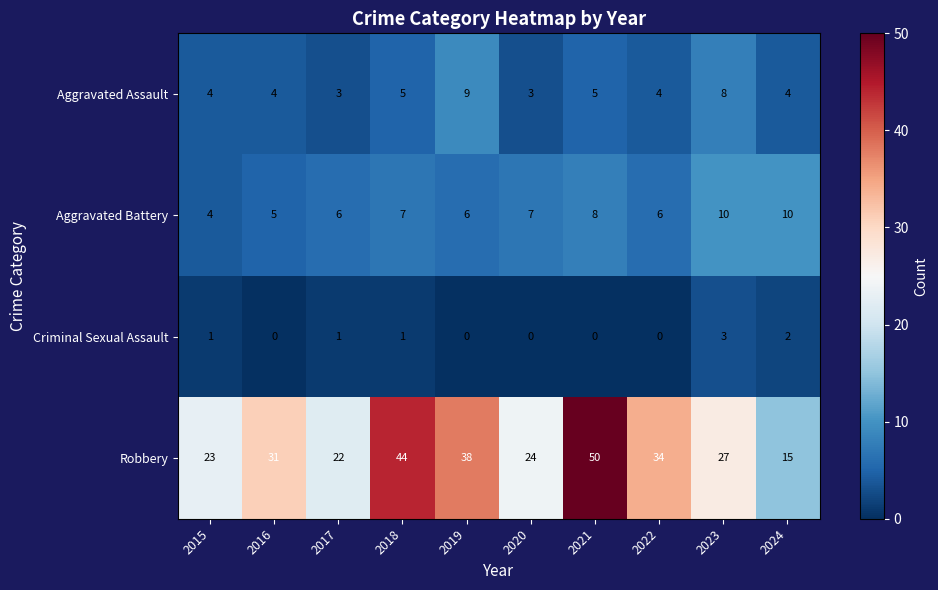

Which series has the largest total across all categories?

Robbery